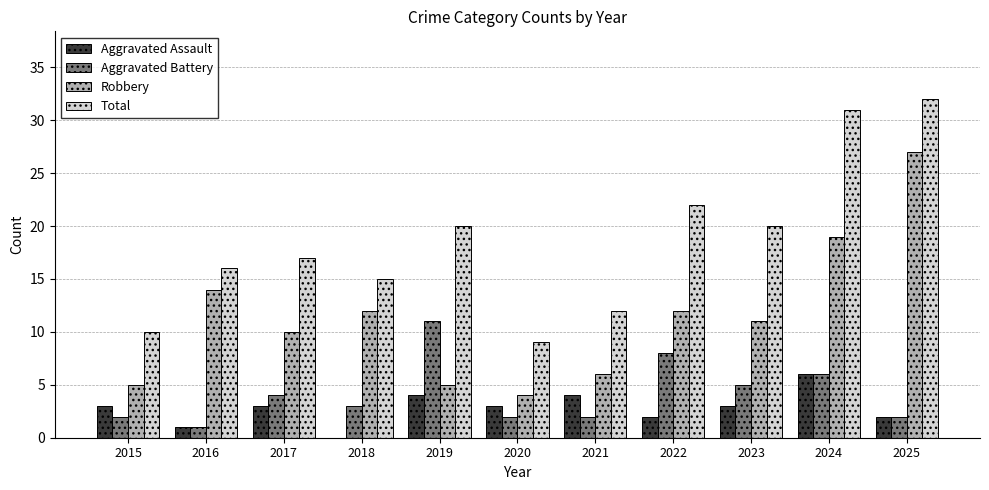

At which label does Aggravated Battery first exceed 3?

2017